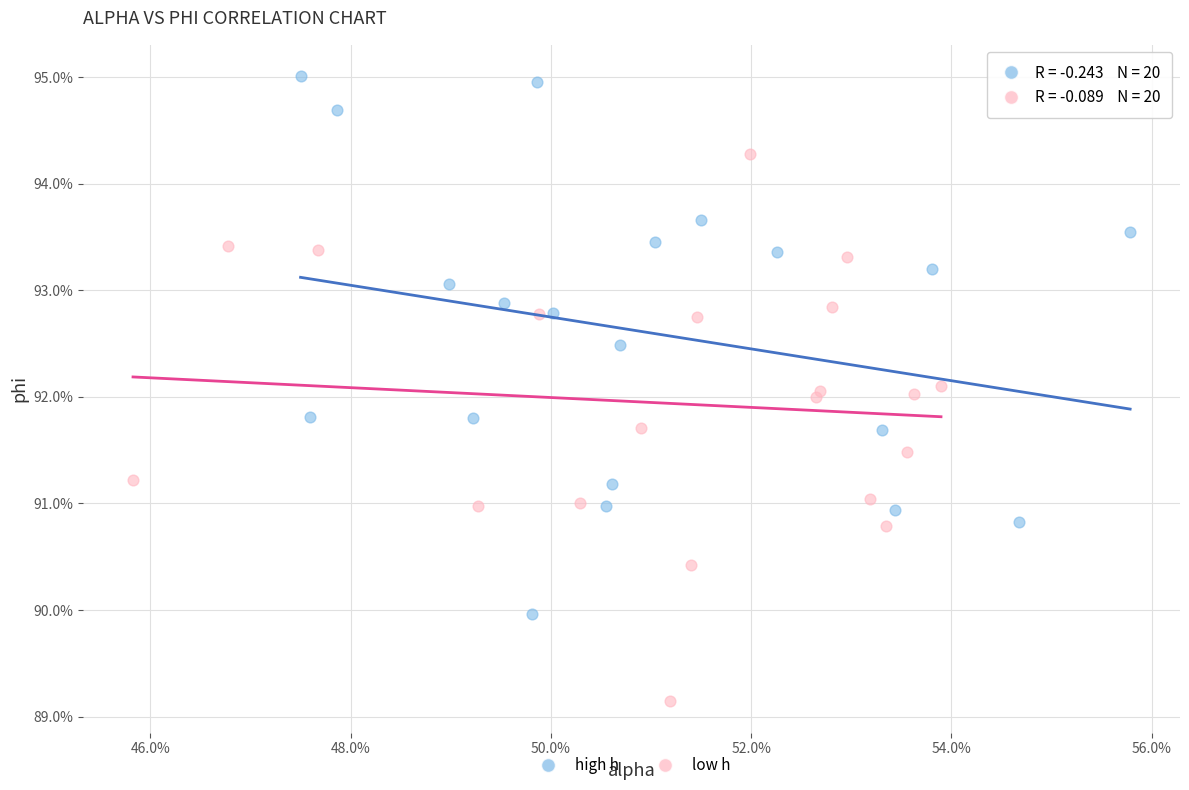

Which series has the widest spread of Y values?

low h